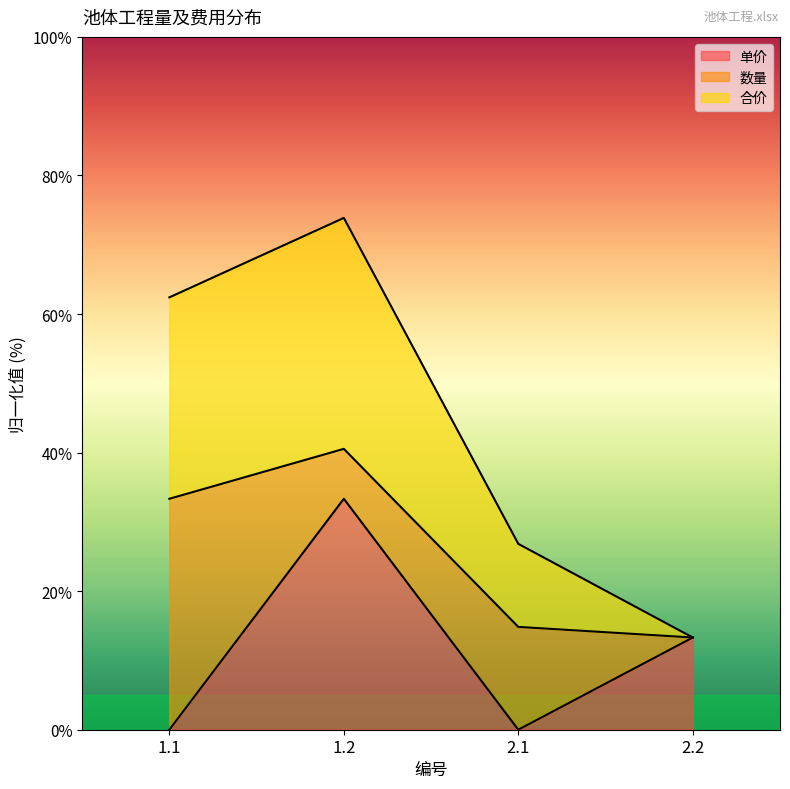

What is the total value across all series at 1.1?

62.4